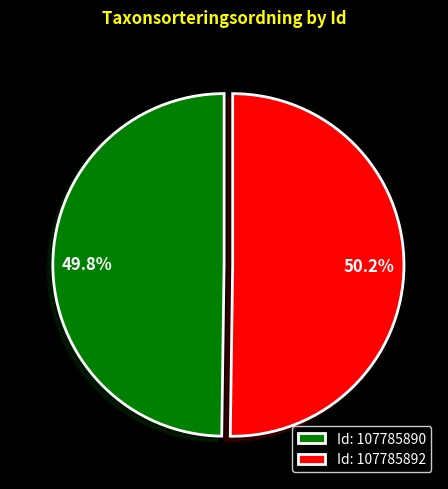

Combined, what portion of the pie is 49.8% and 50.2%?

100.0%